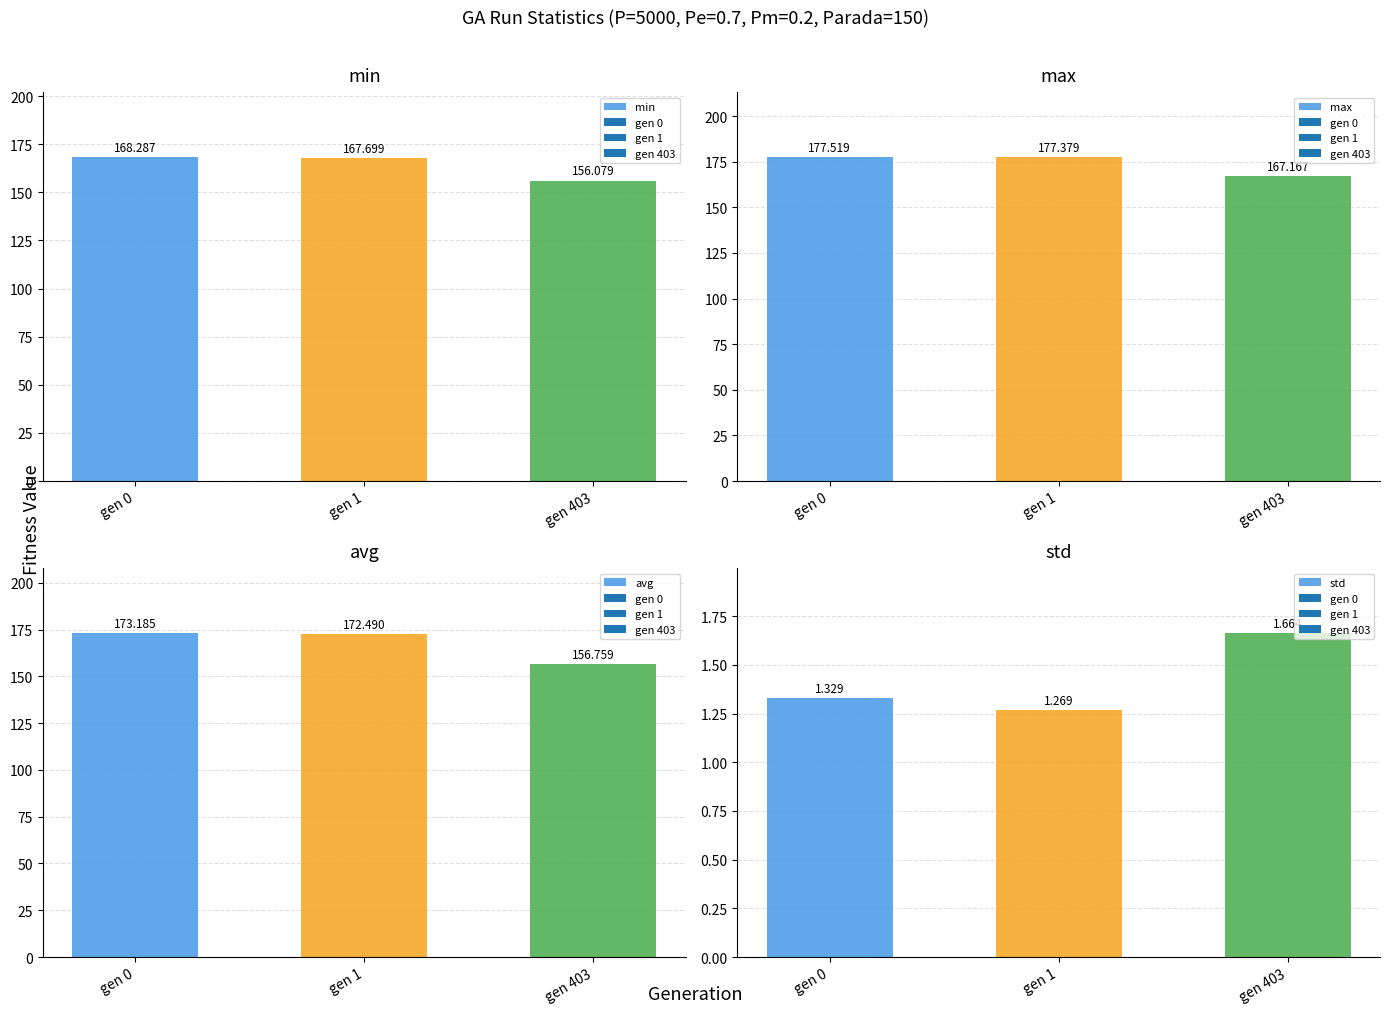

What is the sum of all min values?

492.1